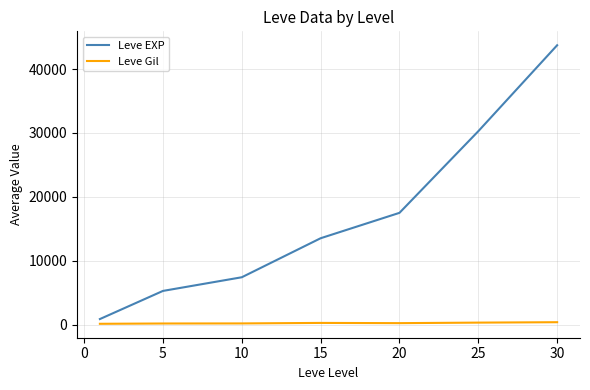

Rank the series by their average value, from lowest to highest.

Leve Gil, Leve EXP